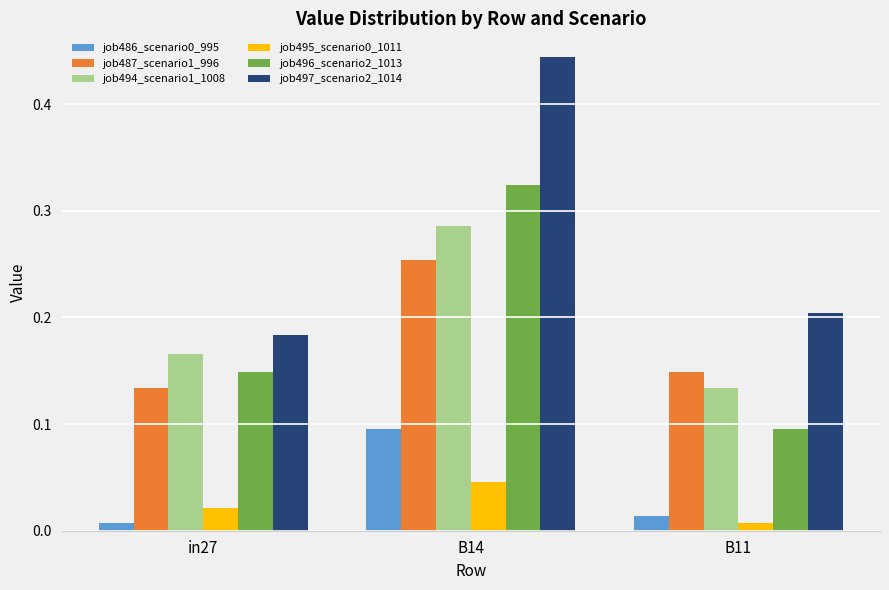

Which series has the largest total across all categories?

job497_scenario2_1014